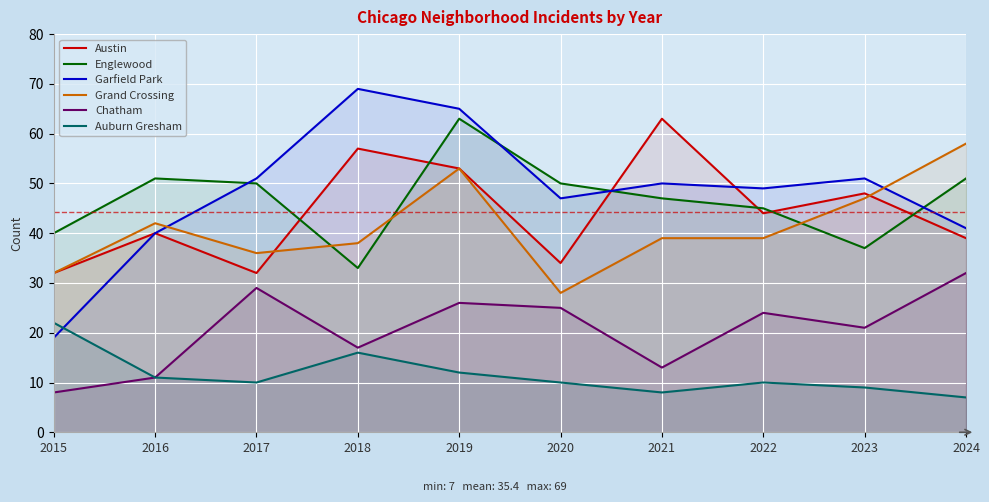

What are all the series names shown in the legend?

Austin, Englewood, Garfield Park, Grand Crossing, Chatham, Auburn Gresham